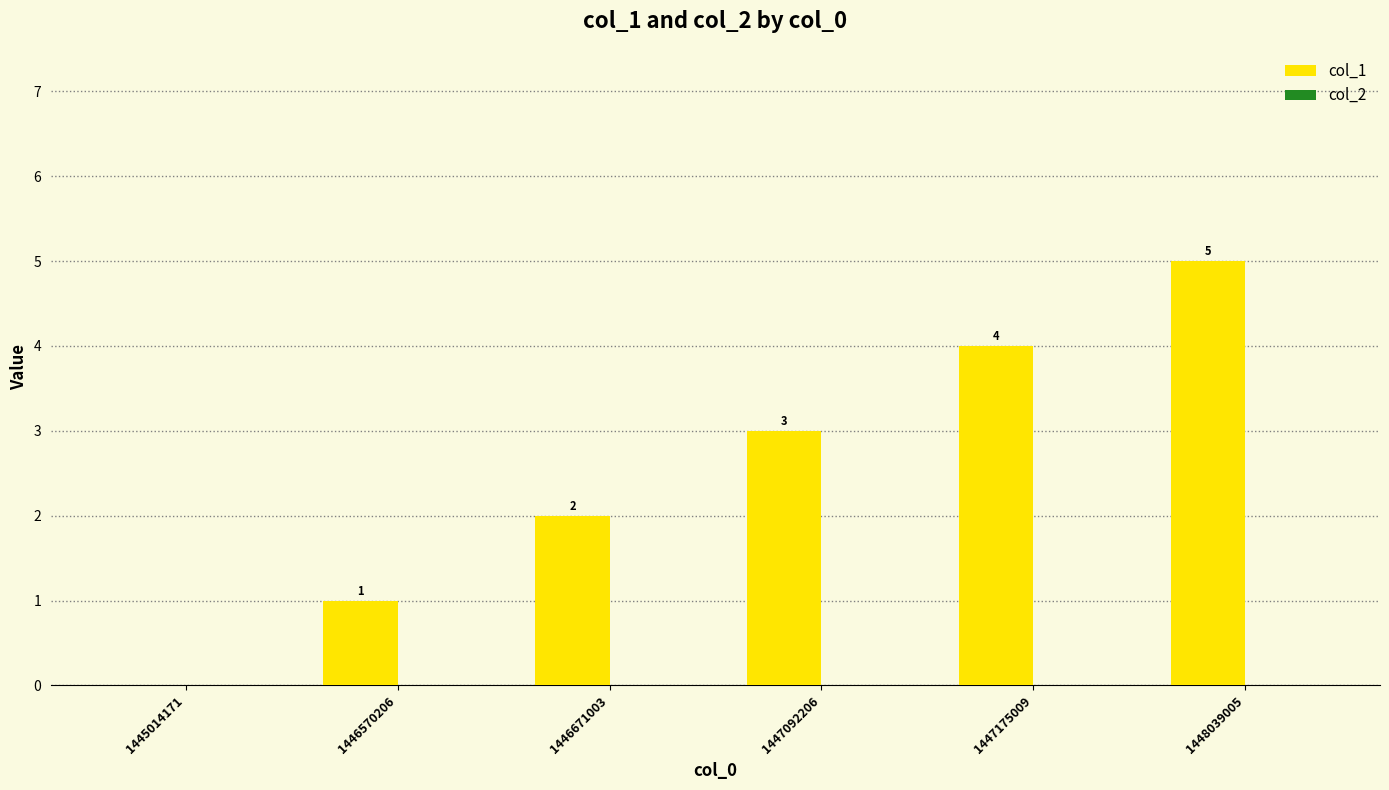

Count the number of data series in this chart.

1